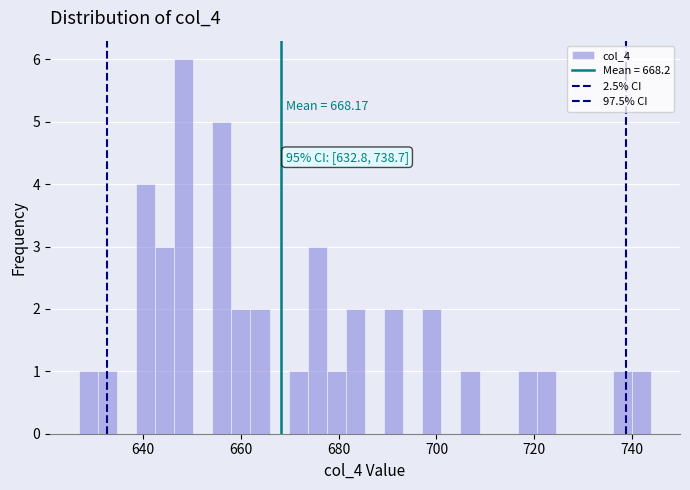

Read against the x-axis, roughly where is the centre of the tallest bar?

648